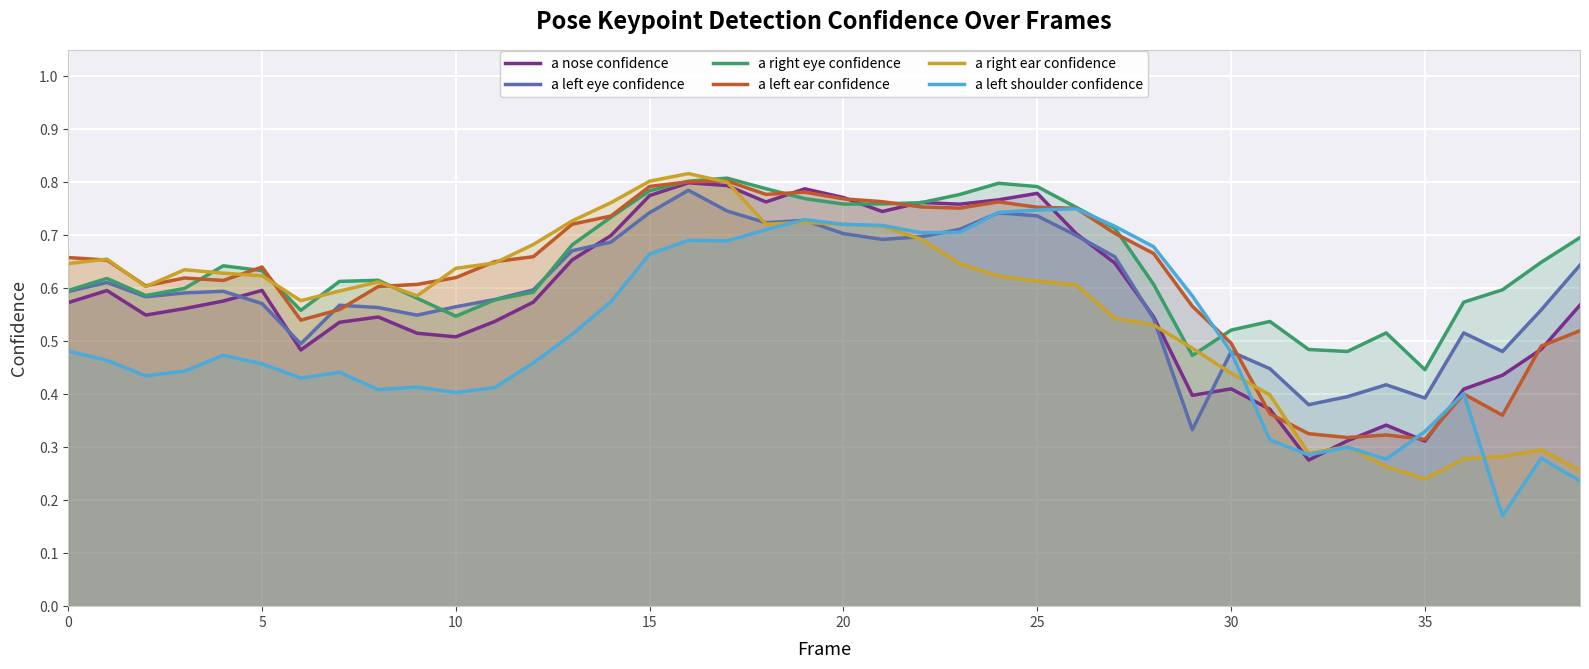

True or false: a right ear confidence and a right eye confidence cross at least once.

True